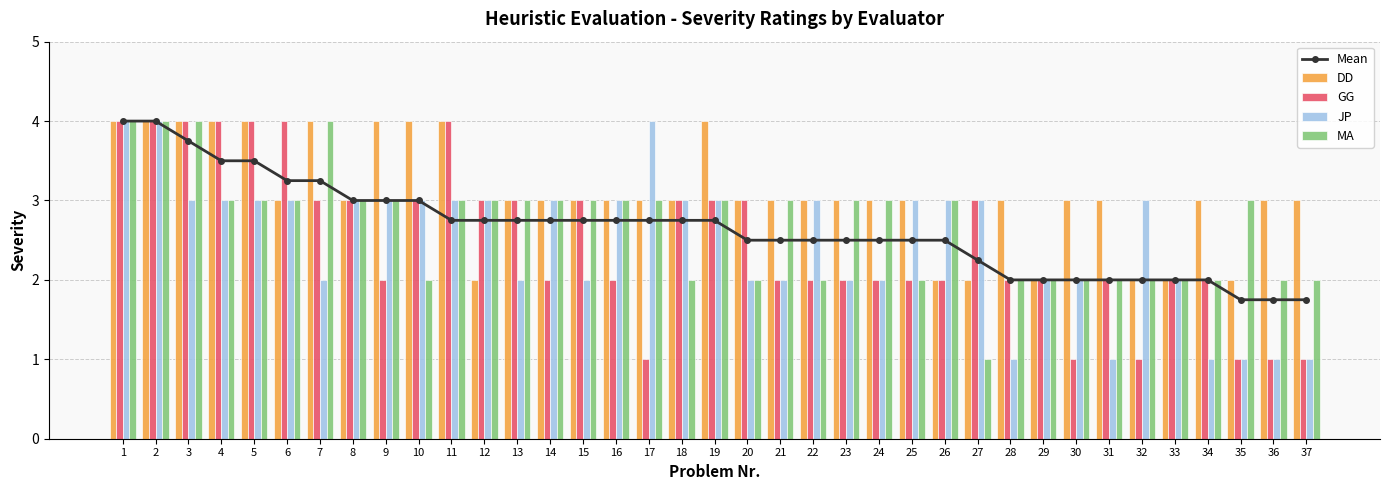

What is the spread (max minus min) of values at 10?

2.0